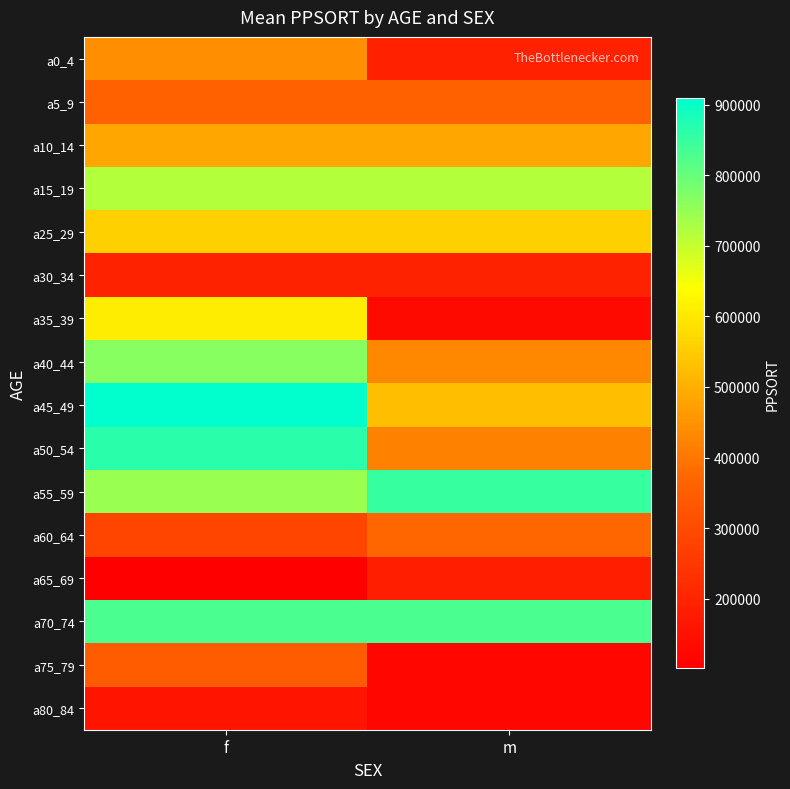

Rank the series at f from highest to lowest value.

a45_49, a50_54, a70_74, a40_44, a55_59, a15_19, a35_39, a25_29, a10_14, a0_4, a5_9, a75_79, a60_64, a30_34, a80_84, a65_69